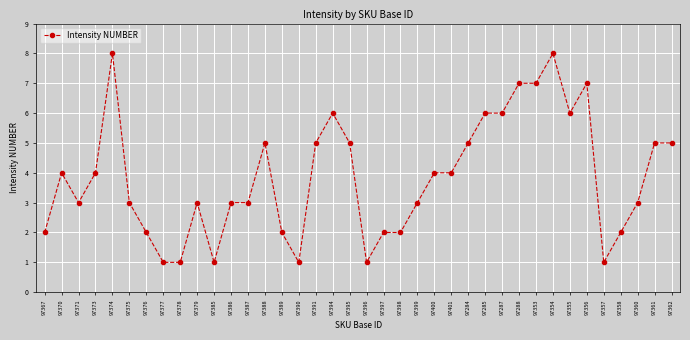

Where is the first local minimum?

97371